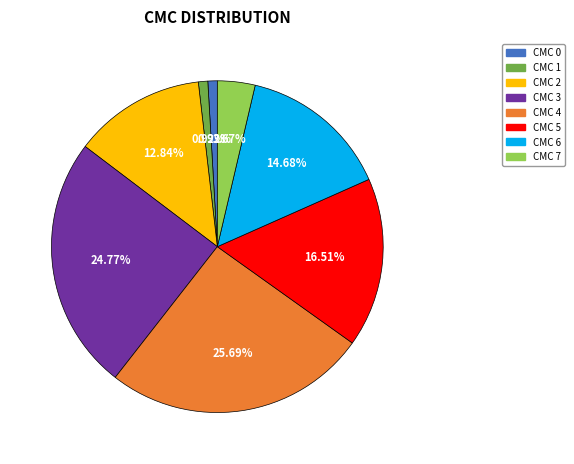

Is there any slice that represents more than half of the pie?

No